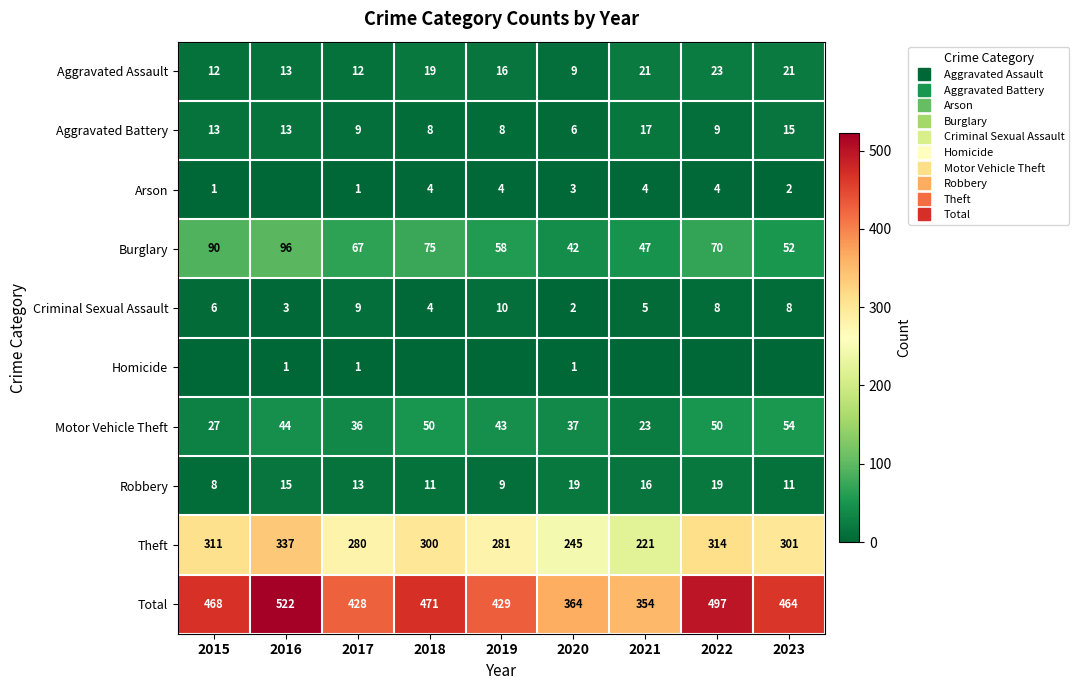

At which category does the chart reach its minimum across all series?

2016